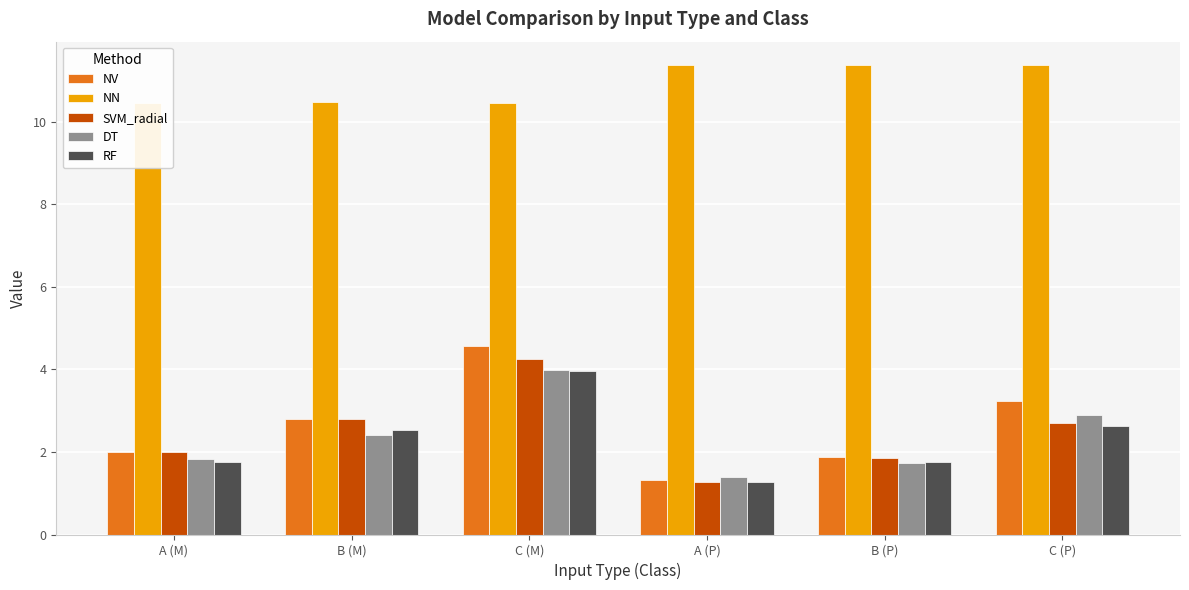

What are all the series names shown in the legend?

NV, NN, SVM_radial, DT, RF